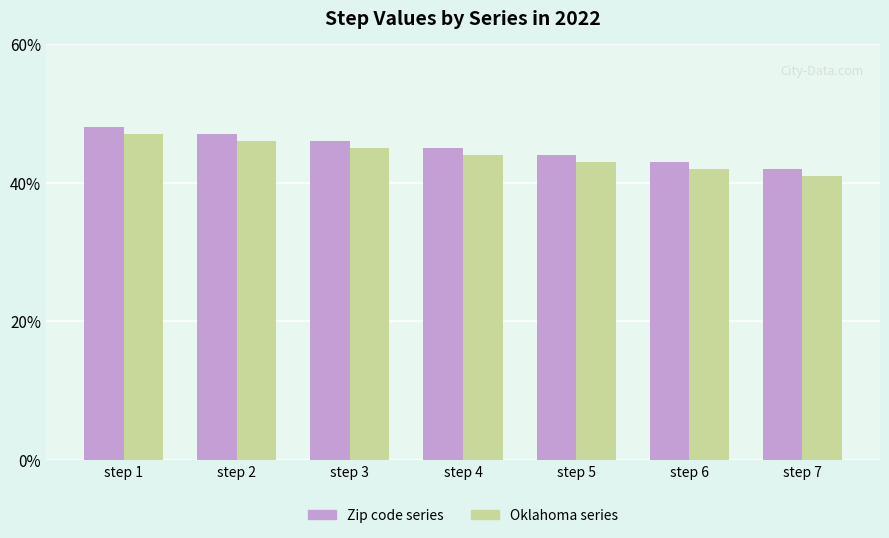

Count the number of data series in this chart.

2